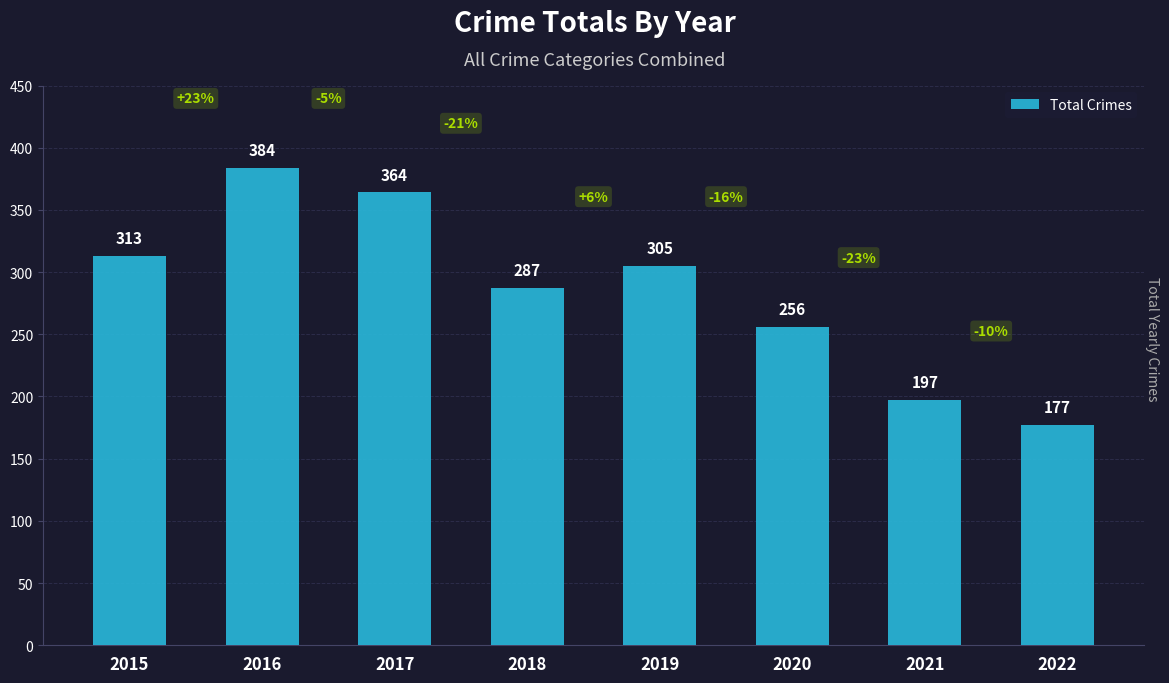

What is the value of the 5th bar from the left?

305